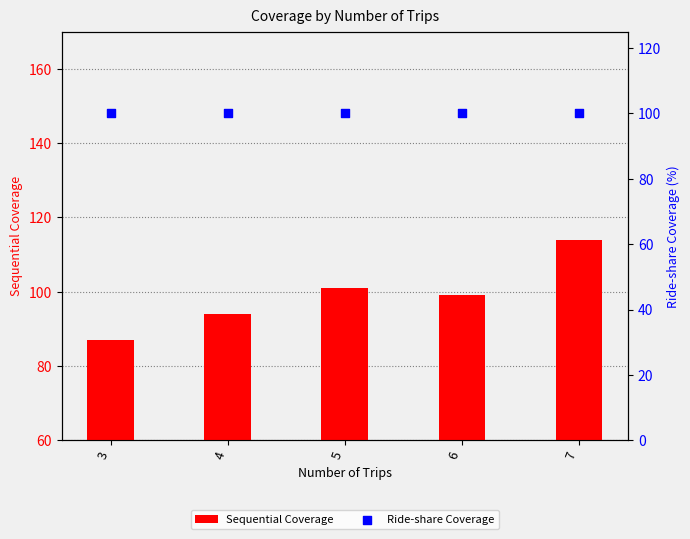

Which series has the largest total across all categories?

Ride-share Coverage